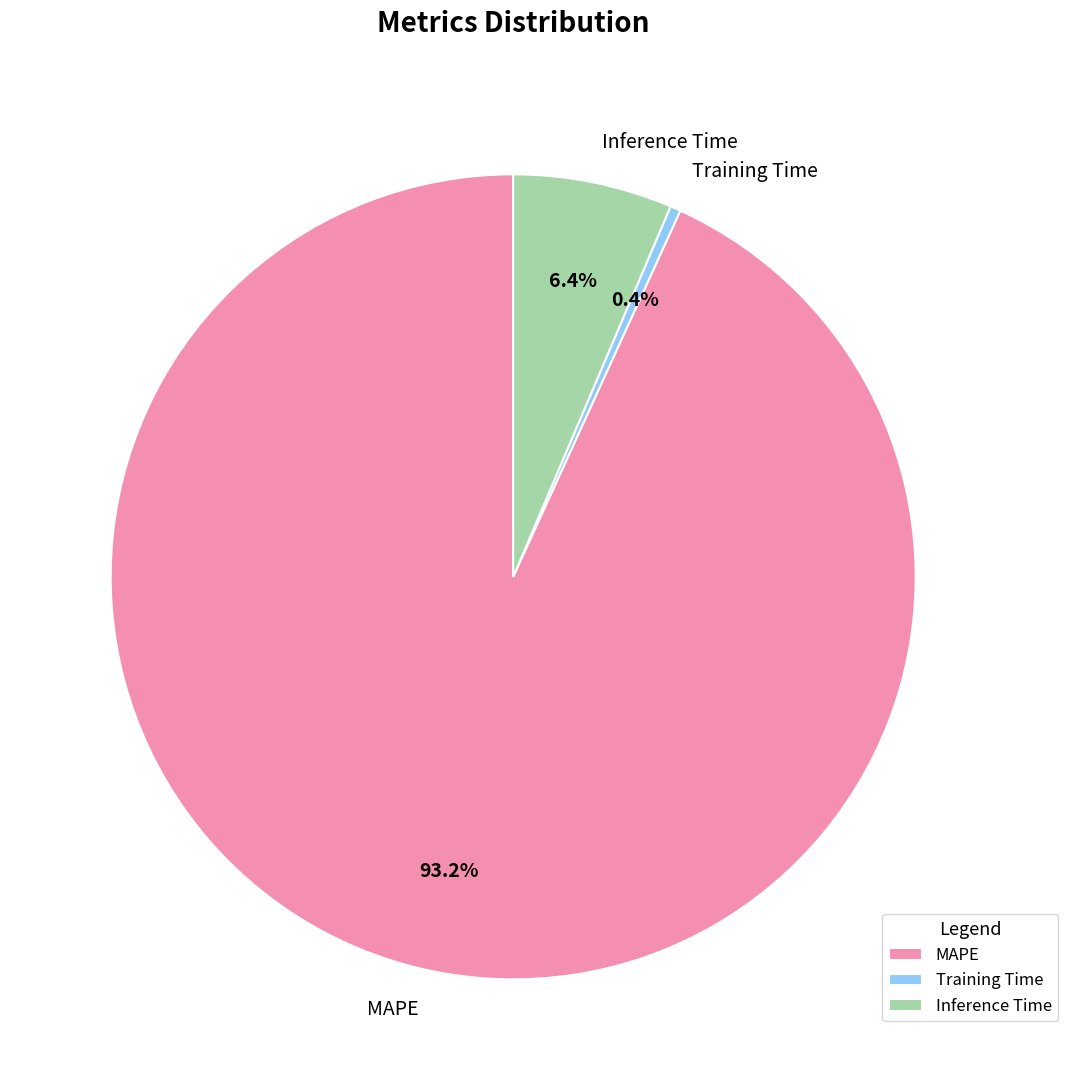

Between Training Time and MAPE, which is larger?

MAPE